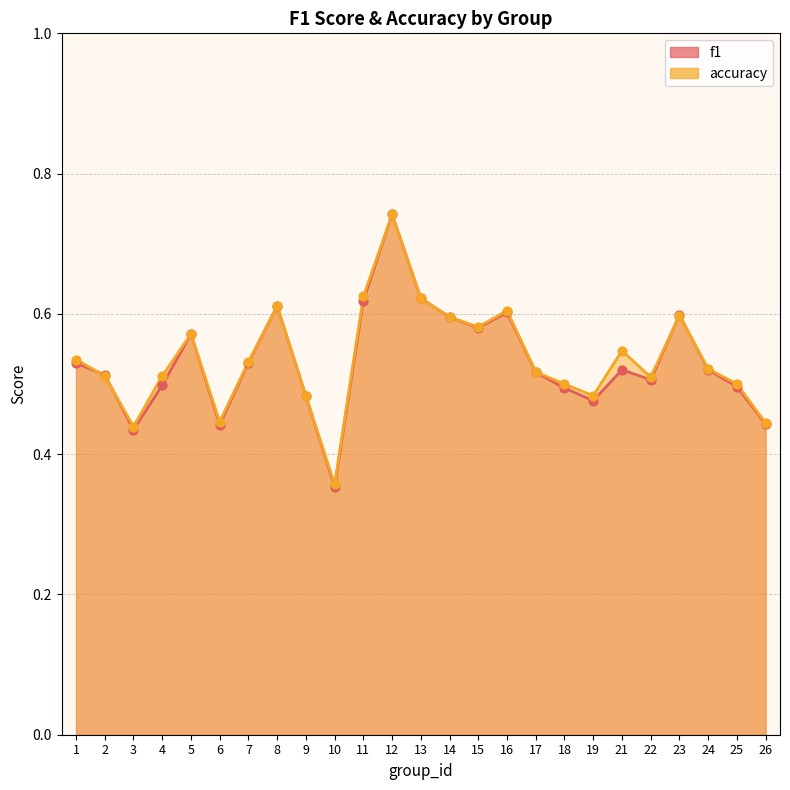

What is the total value across all series at 7?

1.1